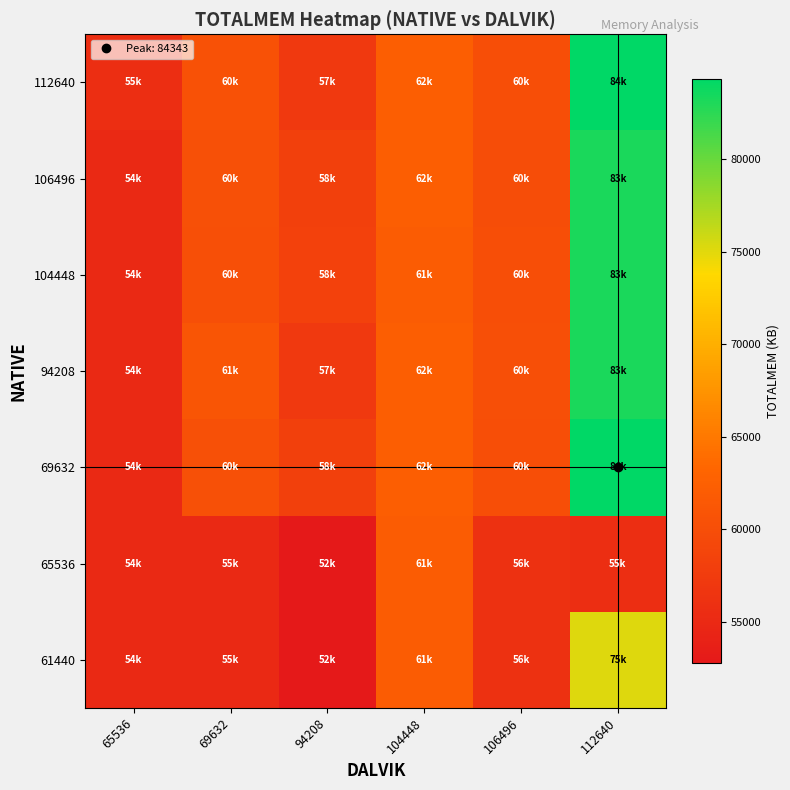

At which category is the sum across all series the highest?

112640